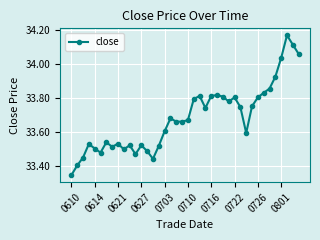

What is the difference between the maximum and minimum values?

0.8